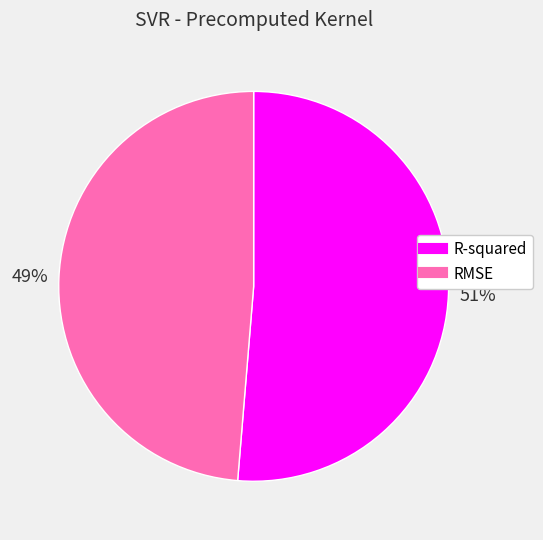

To the nearest percent, what is the average slice percentage?

50%